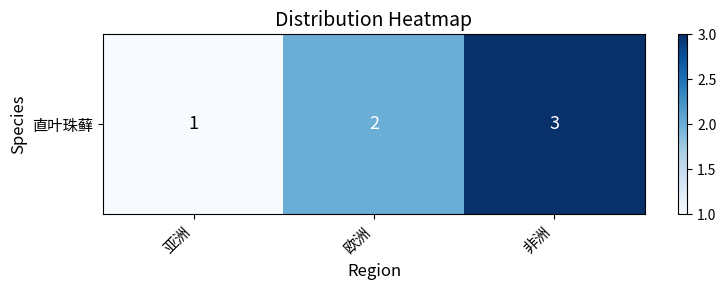

Which has a higher value, 欧洲 or 非洲?

非洲